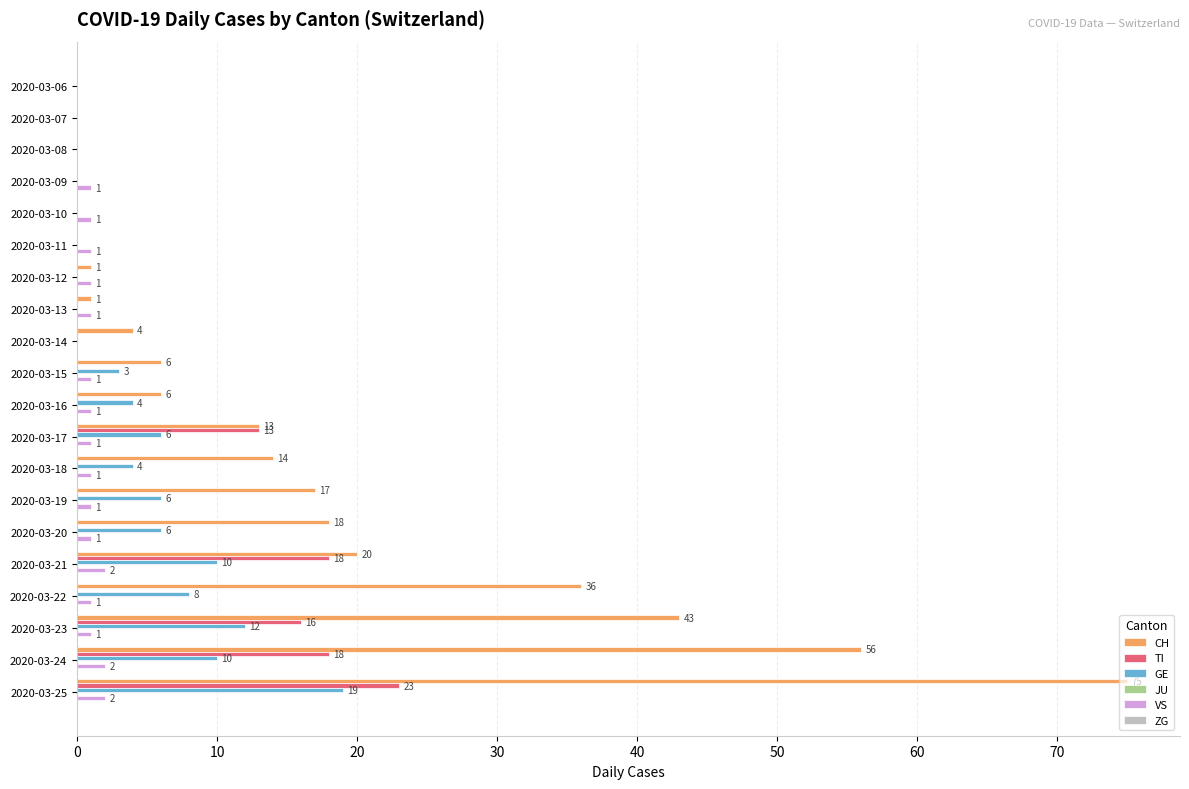

Is the value of CH at 2020-03-11 greater than the value of GE at 2020-03-23?

No